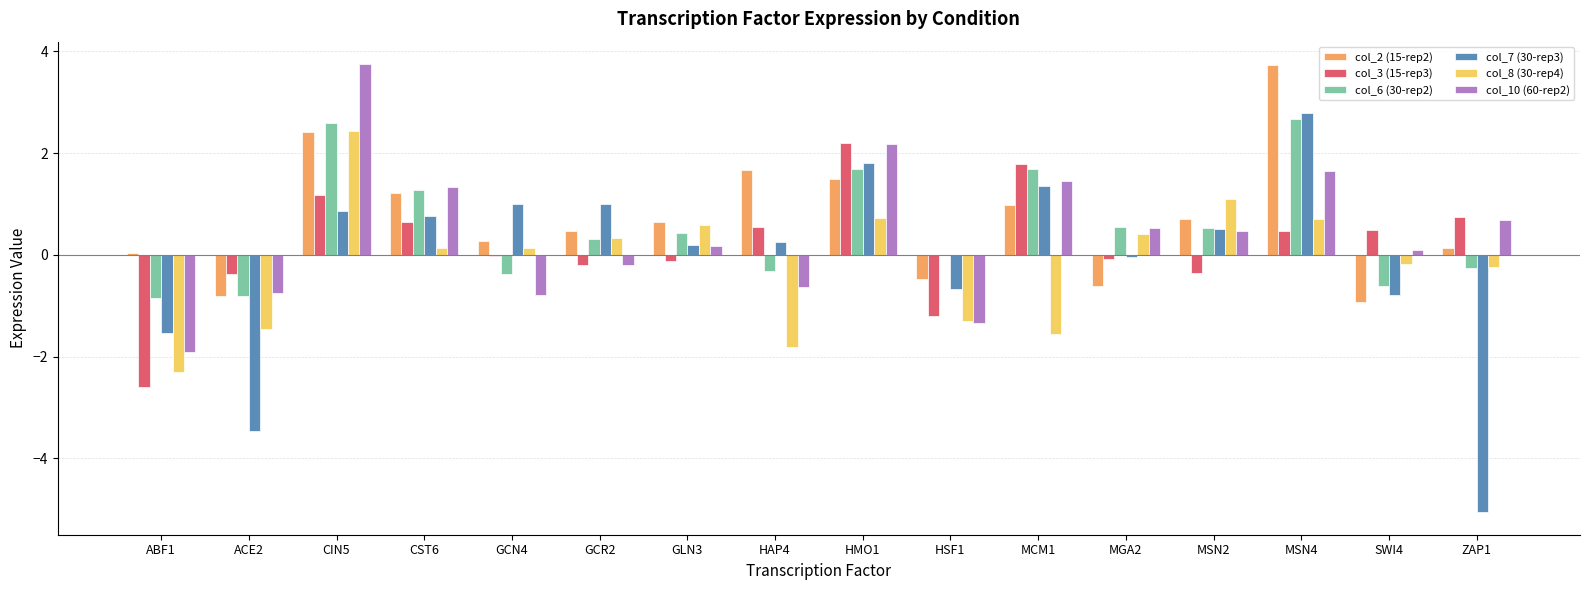

Is it true that col_6 (30-rep2) equals -0.4 at GCN4?

True